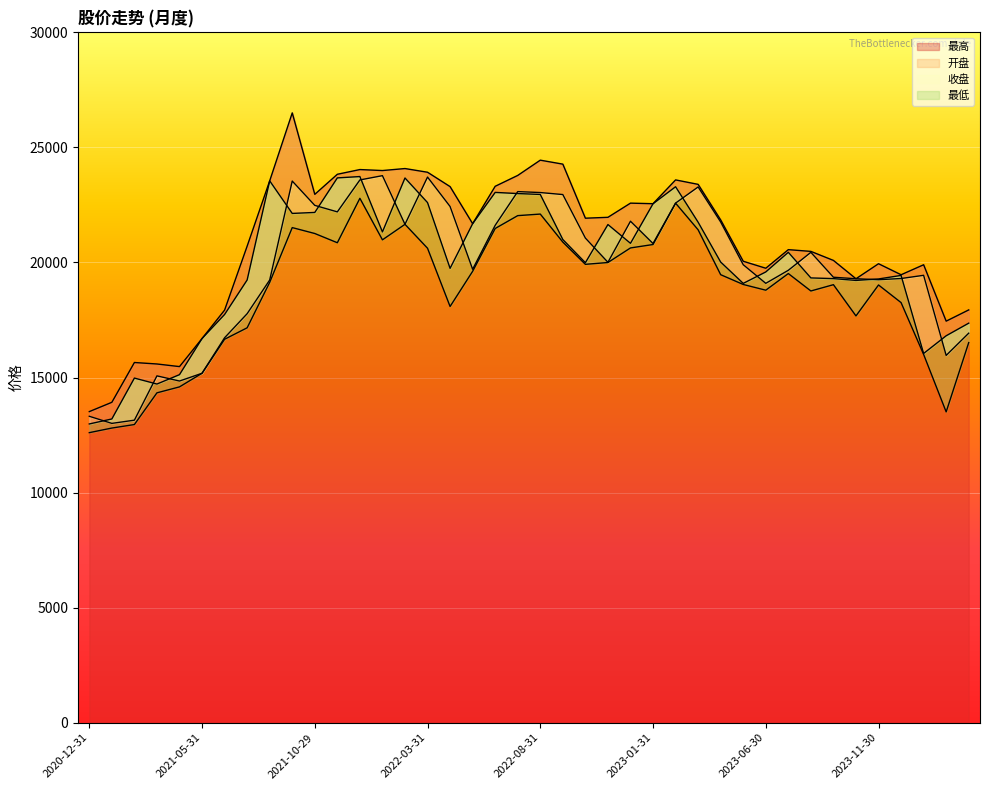

Is the value of 开盘 at 2021-01-29 greater than the value of 收盘 at 2022-09-30?

No